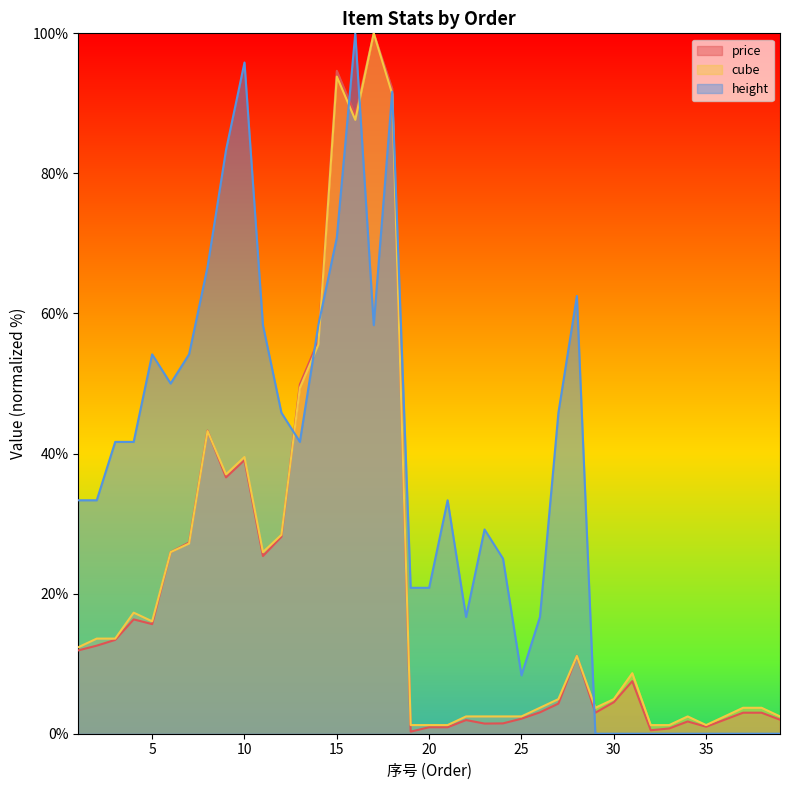

What is the maximum value shown in the chart?

100.0